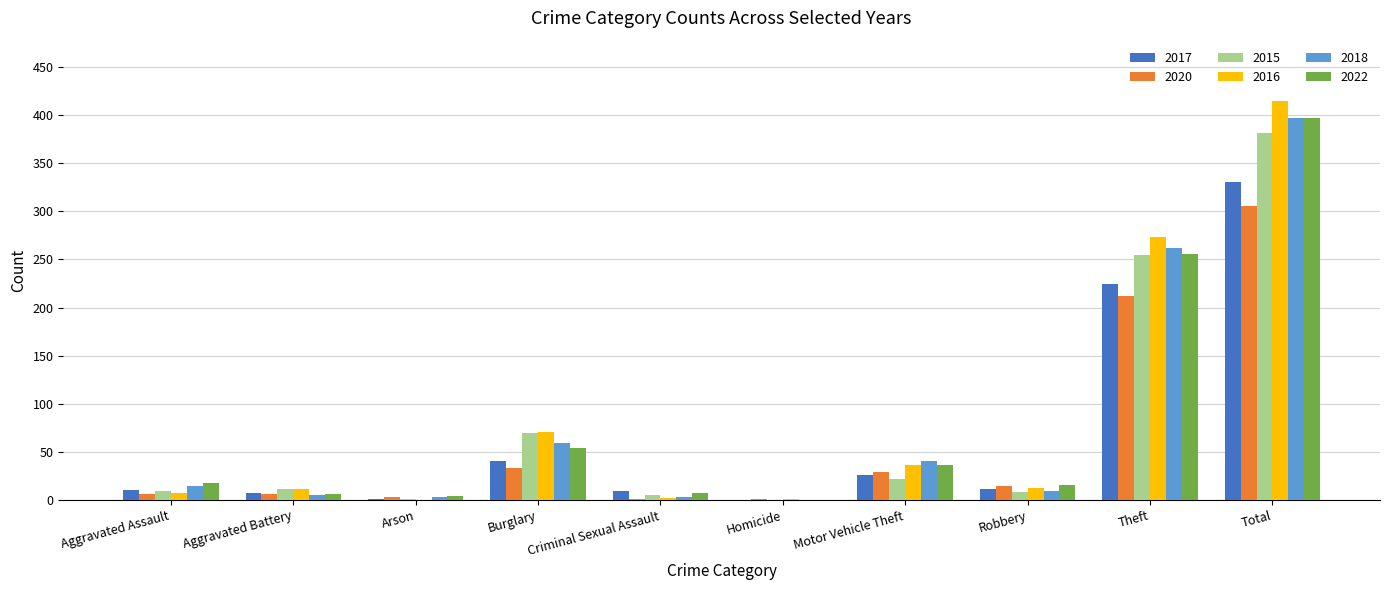

Is the value of 2020 at Robbery greater than the value of 2017 at Aggravated Battery?

Yes